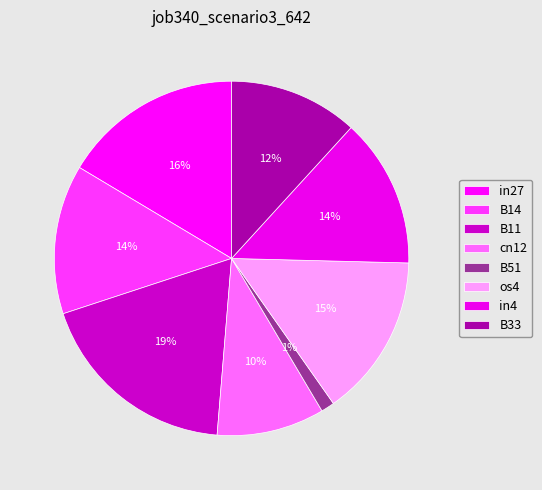

Count the number of slices in the pie.

8